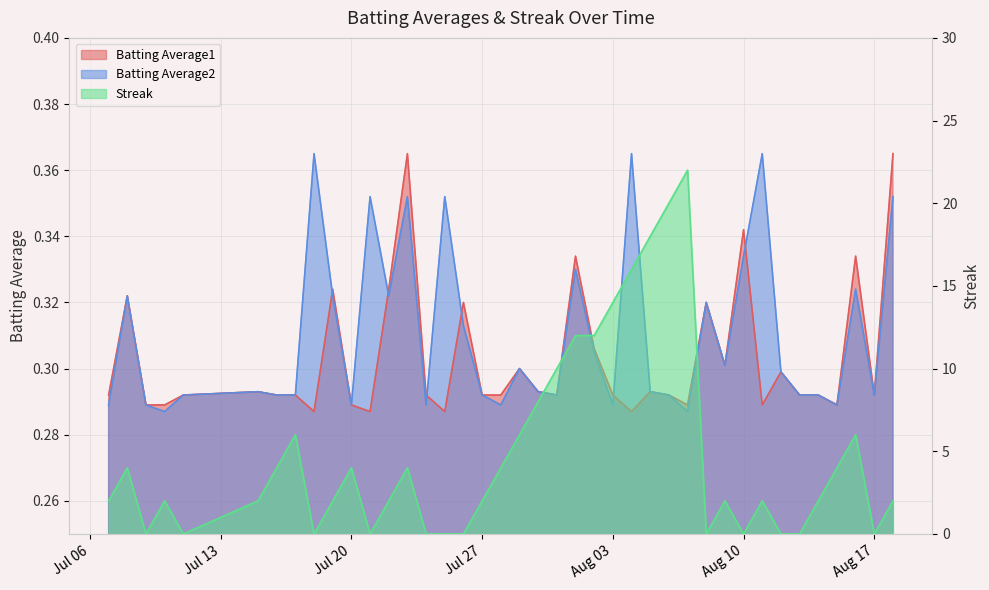

Between 2010-07-21 and 2010-07-28, which series saw the biggest shift?

Streak